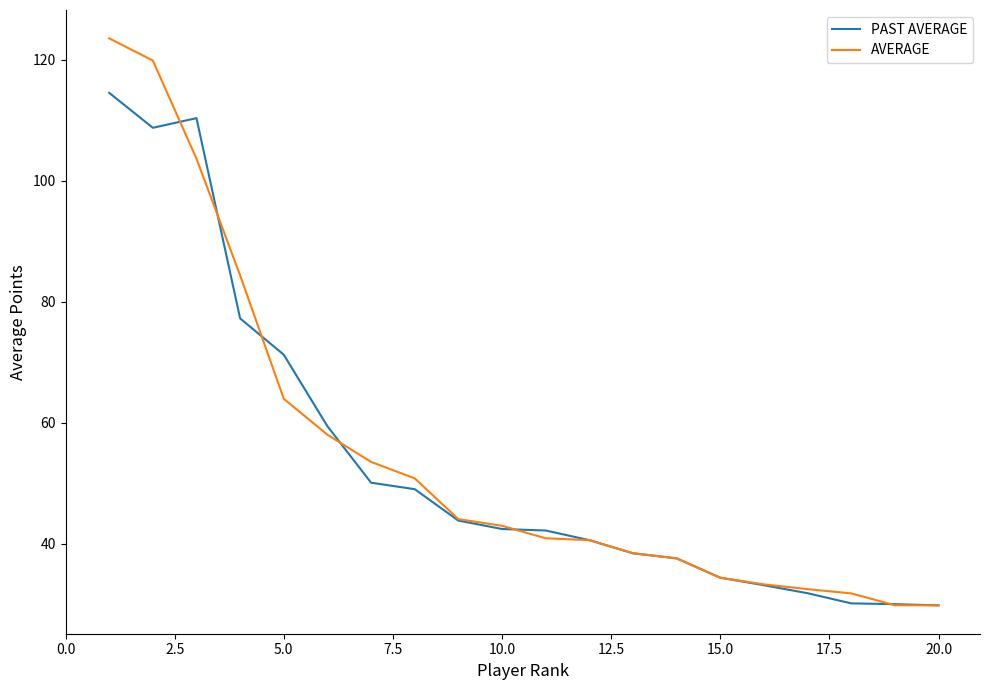

Which series has the largest range (max minus min)?

AVERAGE